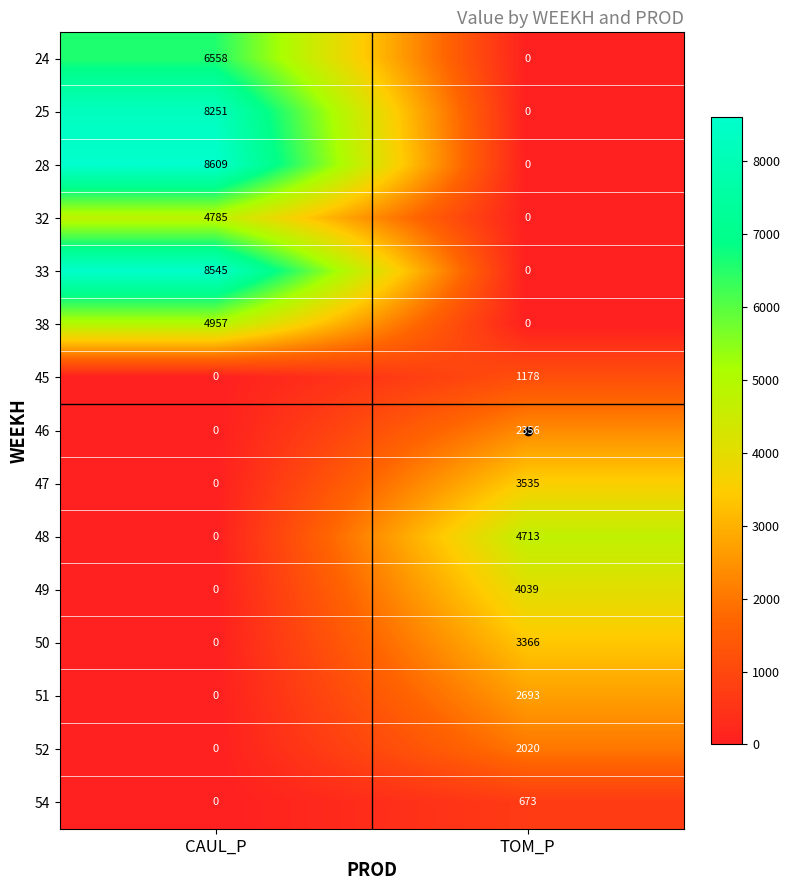

What is the difference between the highest and lowest values at CAUL_P?

8609